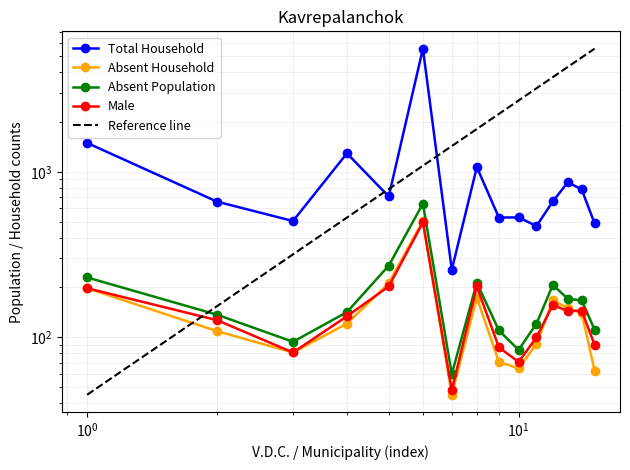

How many data points in Total Household are less than 662?

7